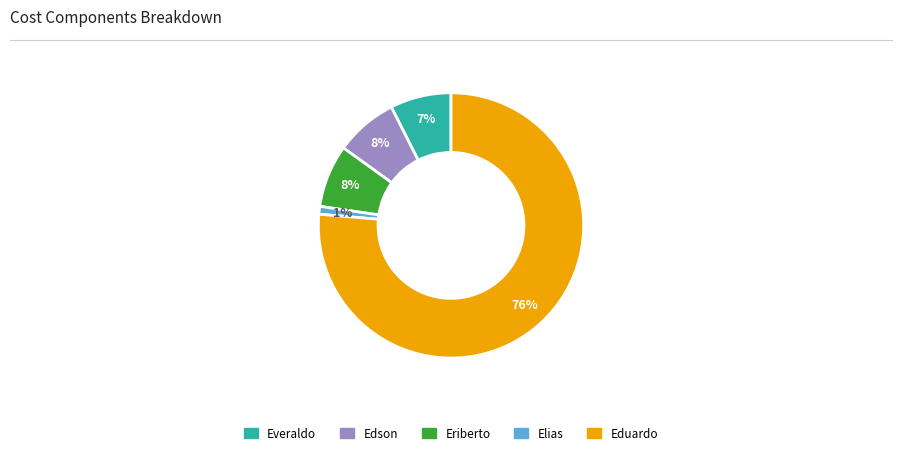

Which category has the smallest portion of the pie?

Elias